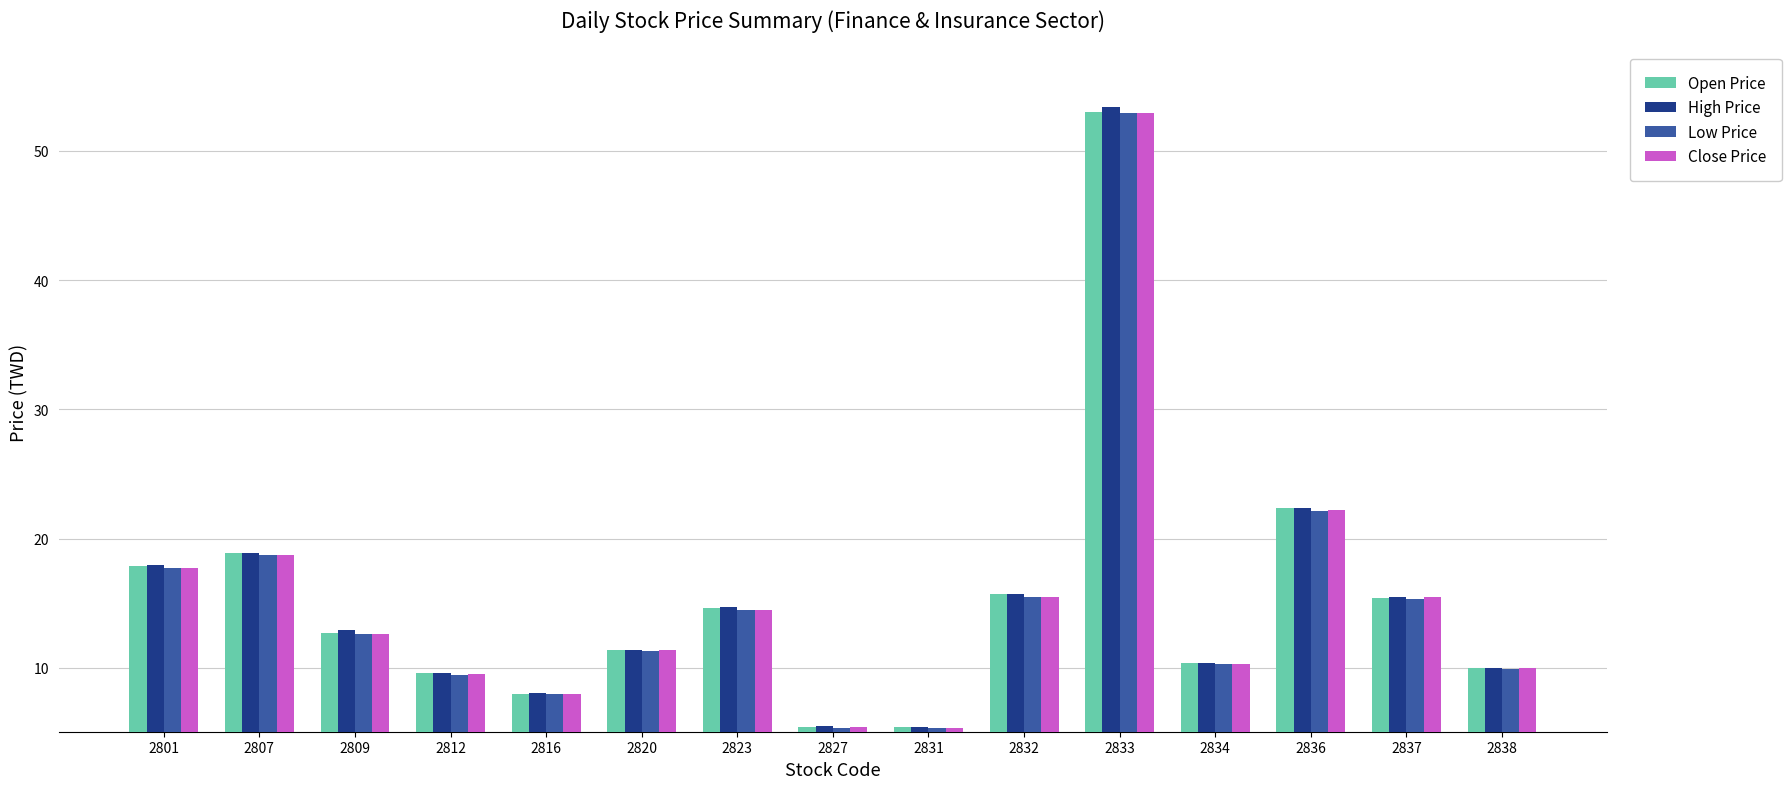

What is the maximum value shown in the chart?

53.4